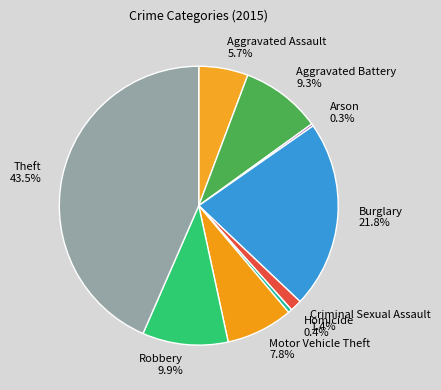

What is the ratio of the value at Motor Vehicle Theft to the value at Robbery?

0.8